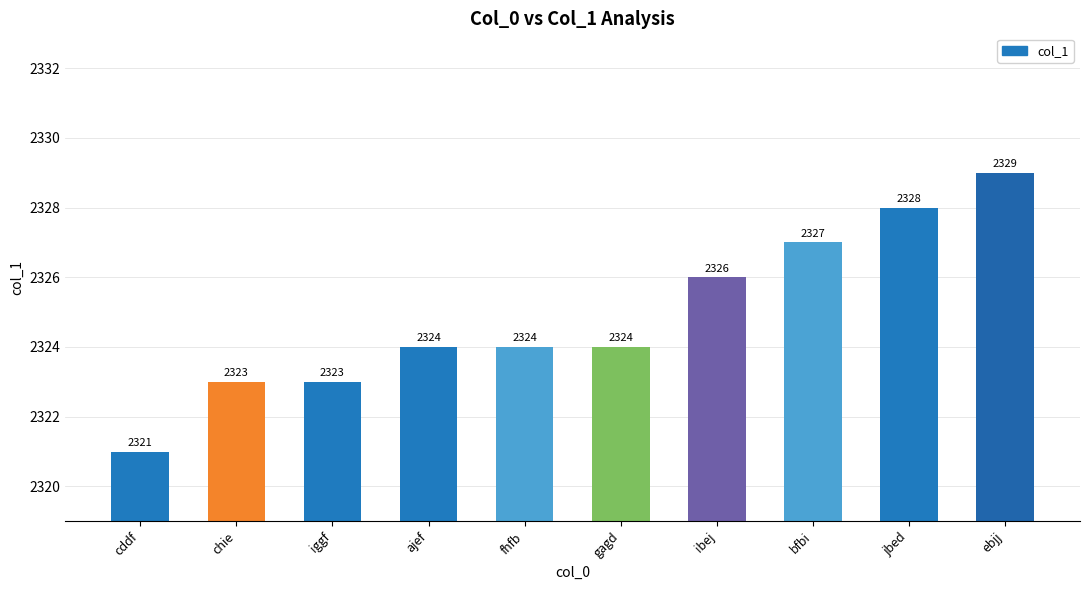

Count the values in the range 2323 to 2327.

7